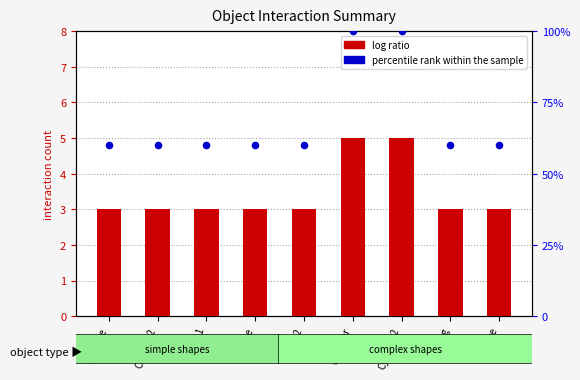

Which series has the largest Y range (max minus min)?

percentile rank within the sample